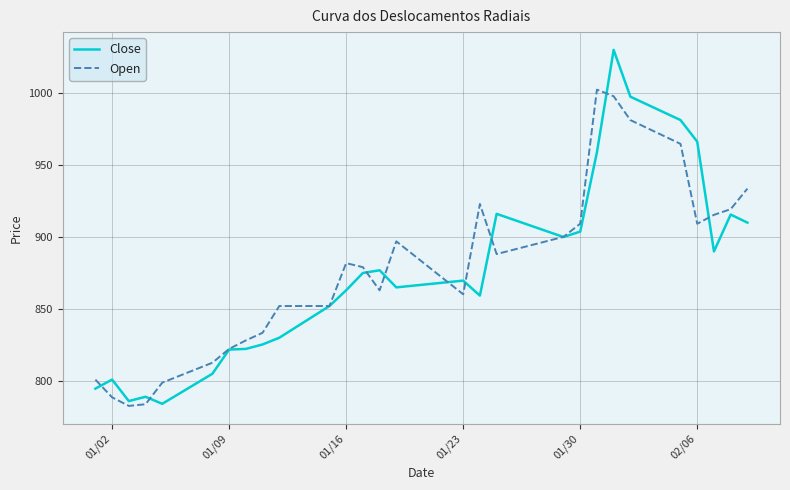

List the series in order of their peak value, lowest first.

Open, Close